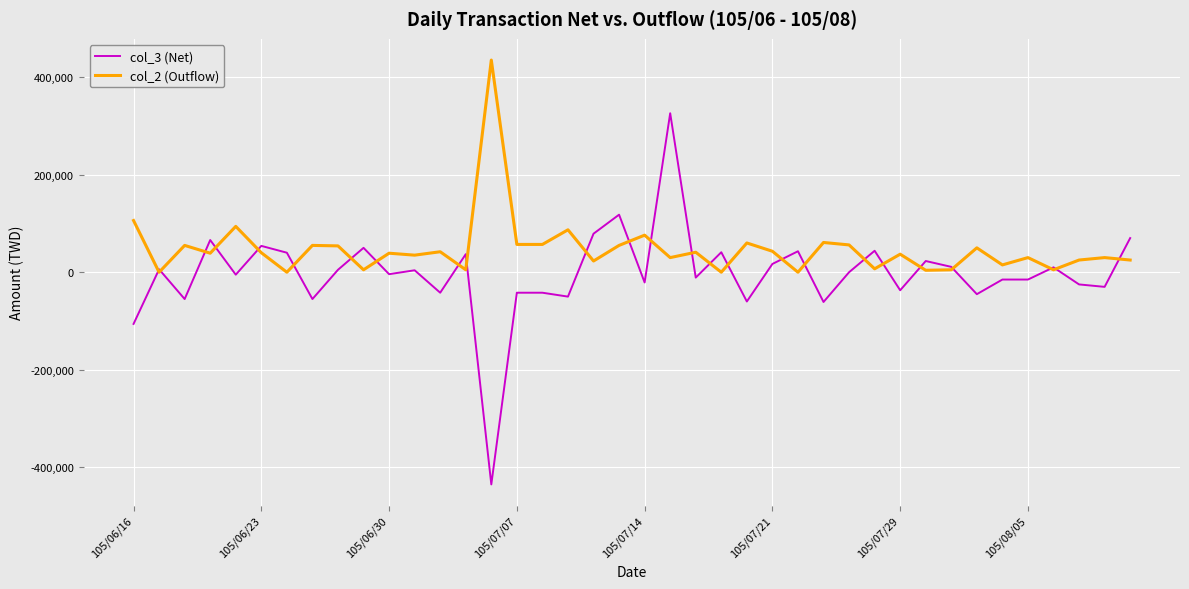

List the series in order of their peak value, lowest first.

col_3 (Net), col_2 (Outflow)